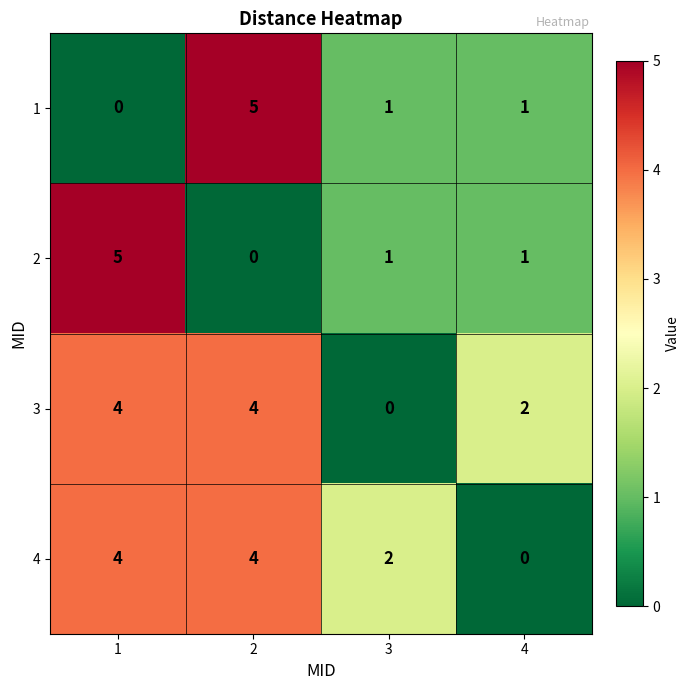

The 3 series shows -1 at 3. True or false?

False